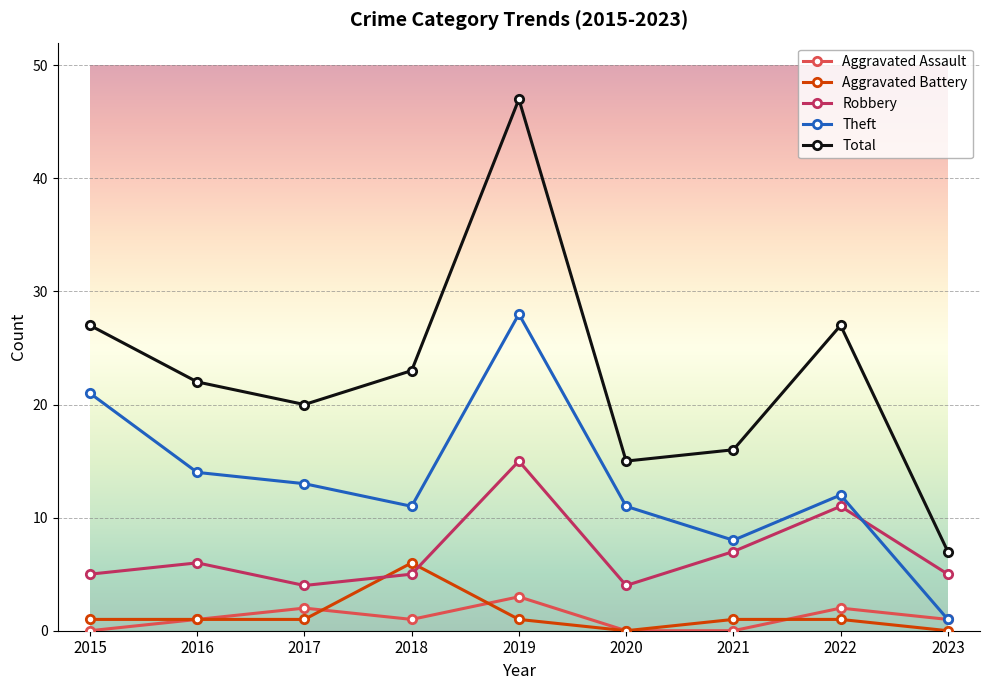

Is the value of Theft at 2022 greater than the value of Aggravated Assault at 2021?

Yes